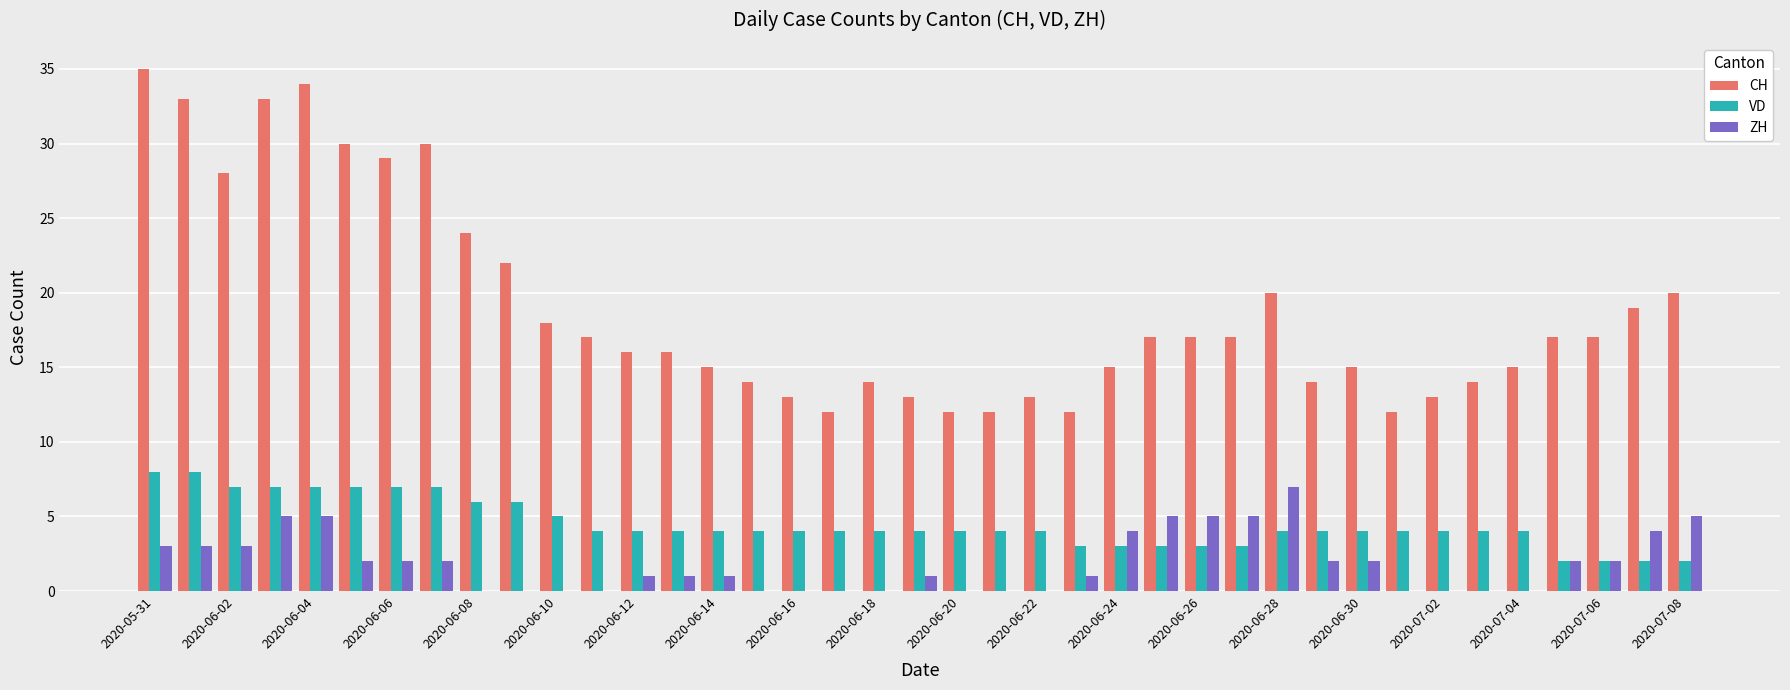

What is the sum of all CH values?

737